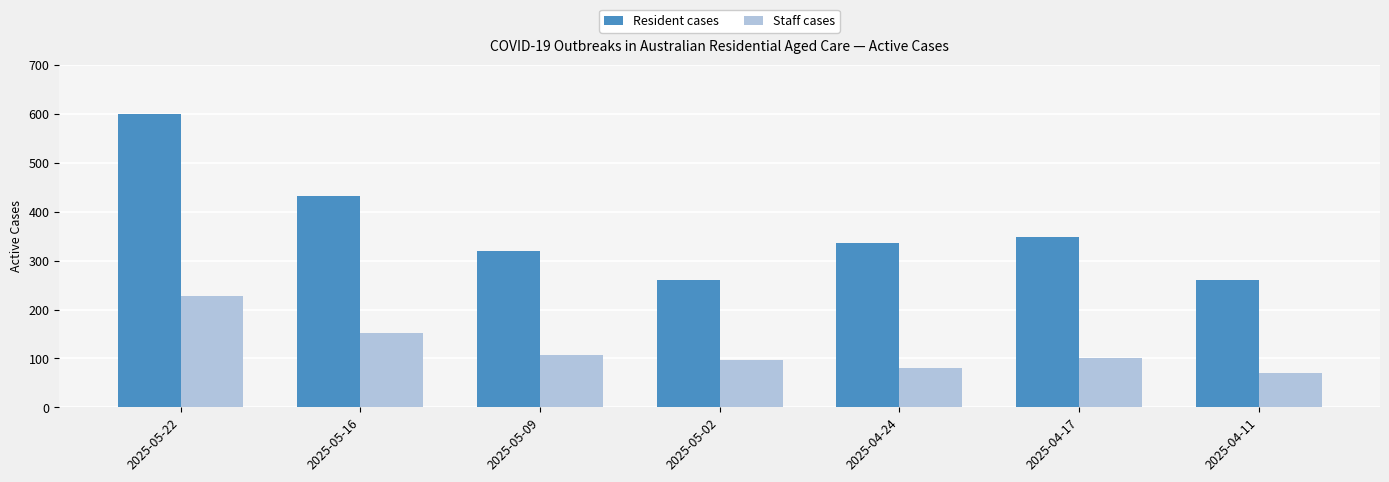

Rank the series by their average value, from highest to lowest.

Resident cases, Staff cases